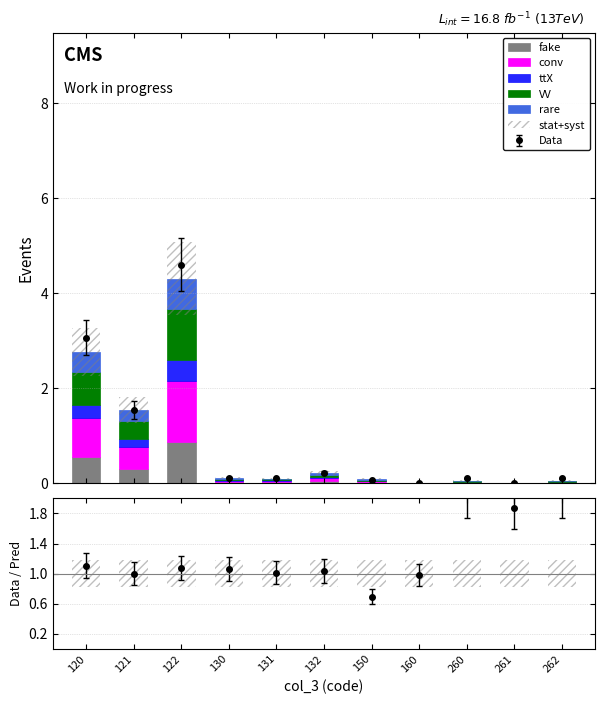

Reading left to right, what are all the values shown in this chart?

fake: 120=0.6	121=0.3	122=0.9	130=0.0	131=0.0	132=0.0	150=0.0	160=0.0	260=0.0	261=0.0	262=0.0
conv: 120=0.8	121=0.5	122=1.3	130=0.0	131=0.0	132=0.1	150=0.0	160=0.0	260=0.0	261=0.0	262=0.0
ttX: 120=0.3	121=0.2	122=0.4	130=0.0	131=0.0	132=0.0	150=0.0	160=0.0	260=0.0	261=0.0	262=0.0
VV: 120=0.7	121=0.4	122=1.1	130=0.0	131=0.0	132=0.1	150=0.0	160=0.0	260=0.0	261=0.0	262=0.0
rare: 120=0.4	121=0.2	122=0.6	130=0.0	131=0.0	132=0.0	150=0.0	160=0.0	260=0.0	261=0.0	262=0.0
stat+syst: 120=1.0	121=0.6	122=1.6	130=0.0	131=0.0	132=0.1	150=0.0	160=0.0	260=0.0	261=0.0	262=0.0